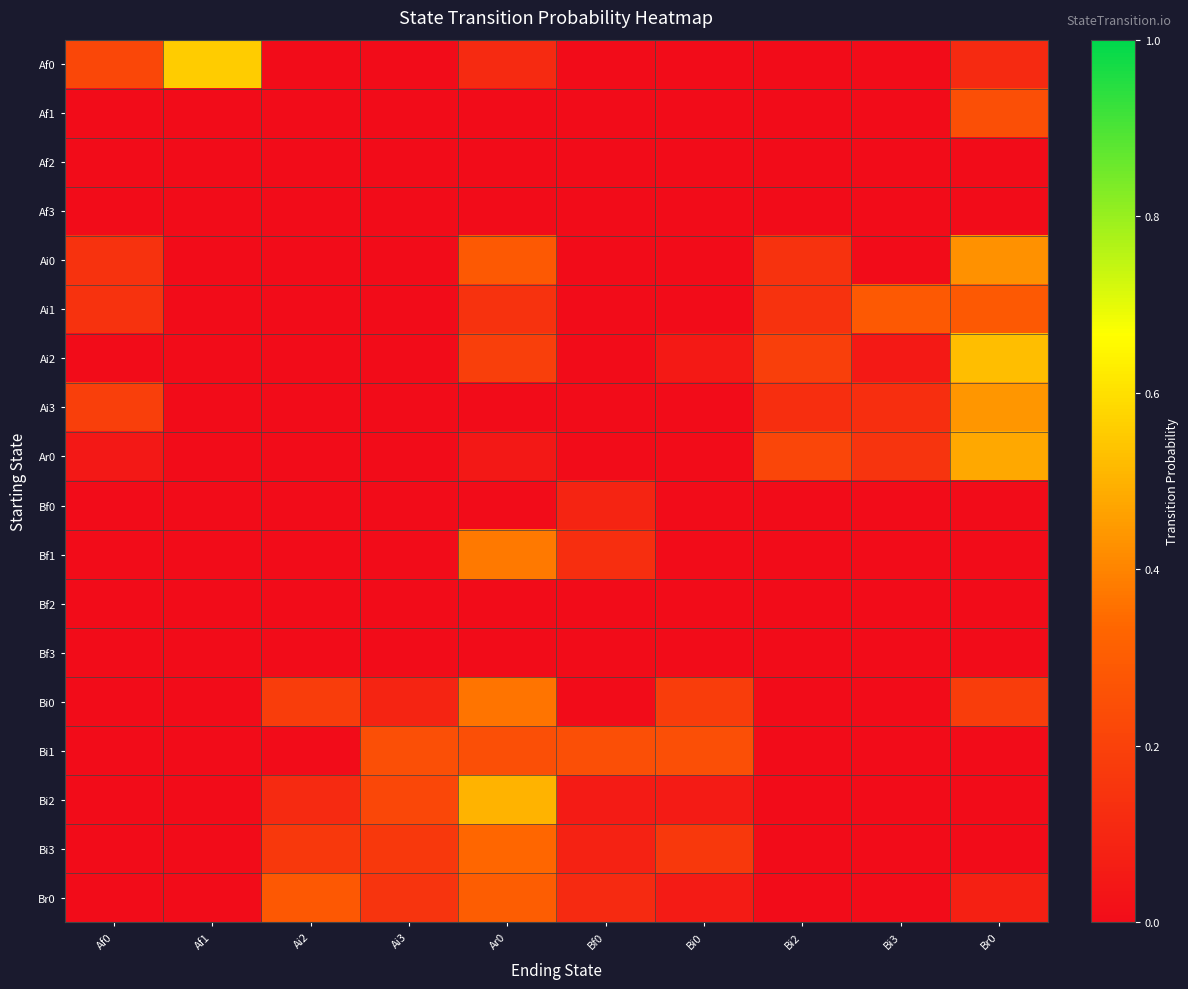

Between Ar0 and Bi0, which is larger?

Ar0